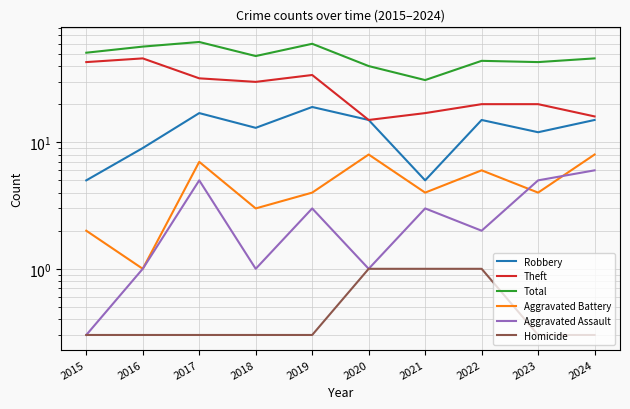

Between 2016 and 2022, which series saw the biggest shift?

Theft